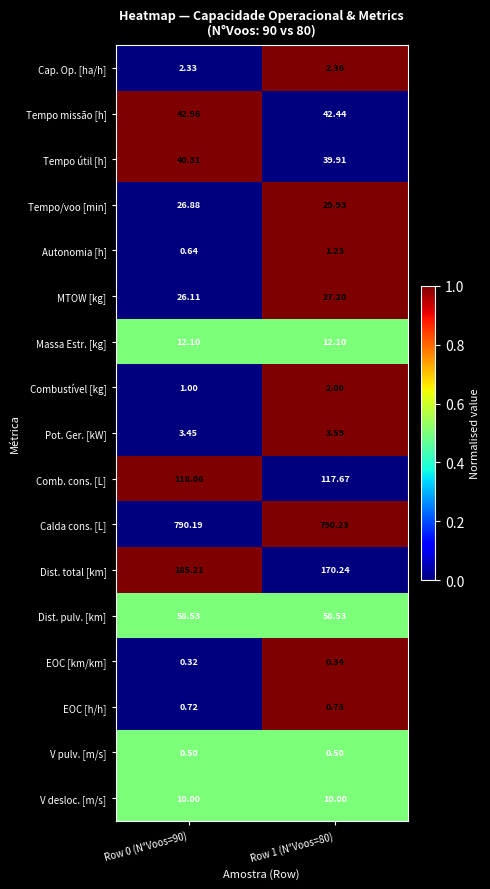

Which series has the largest total across all categories?

Calda cons. [L]